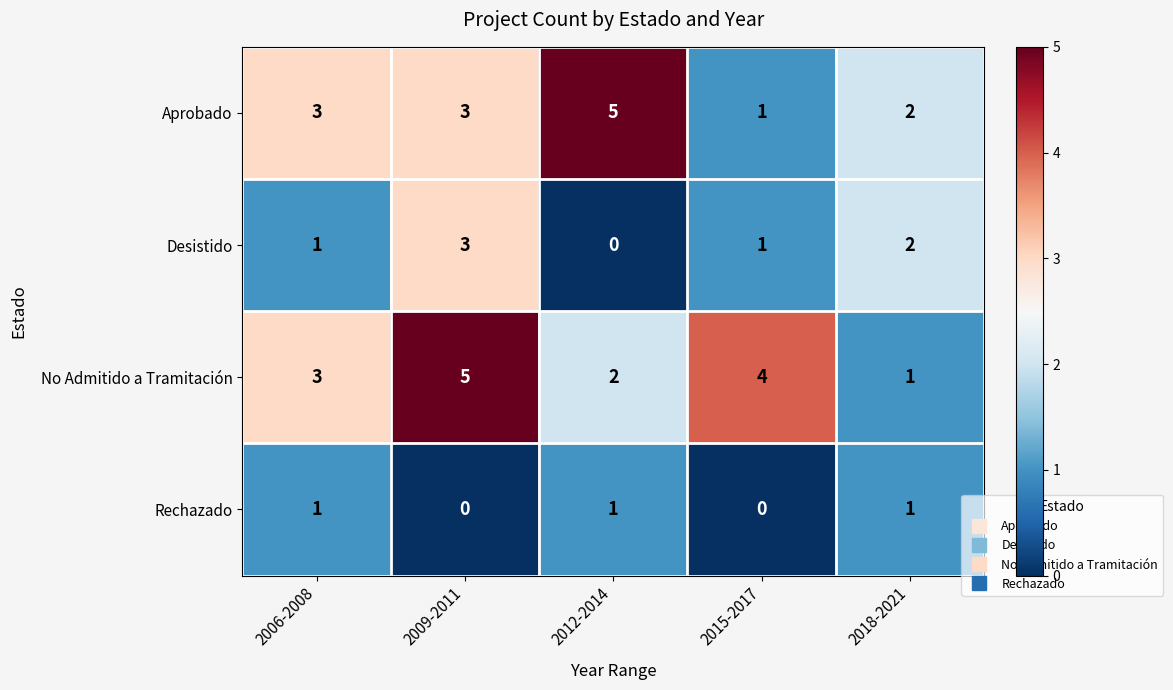

Count the number of data series in this chart.

4